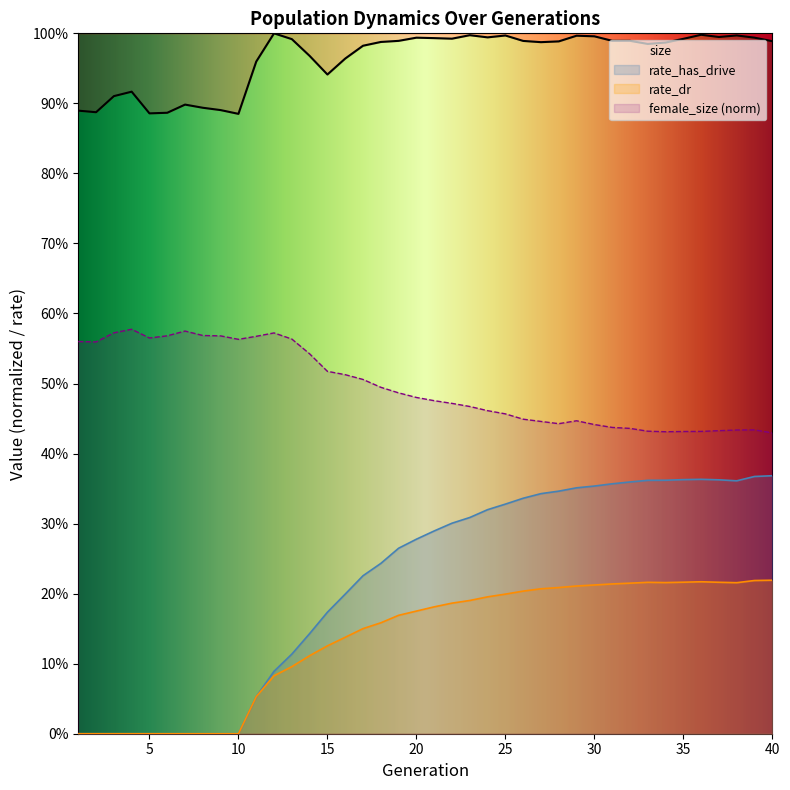

True or false: size has a value of 1.2 at 4.

False